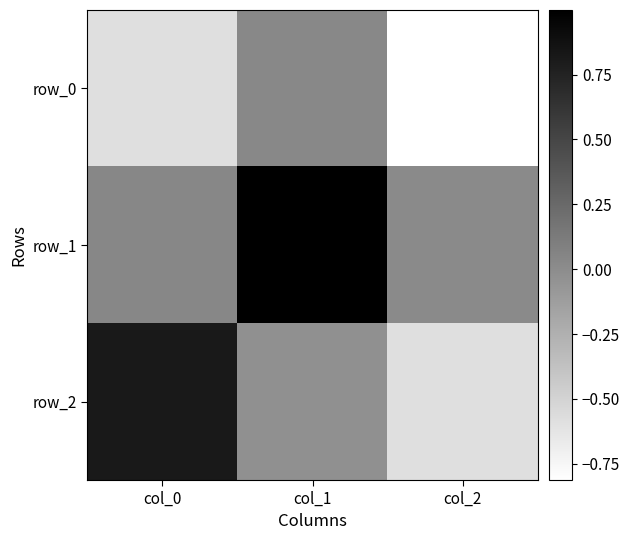

Which series changed the most between col_0 and col_2?

row_2